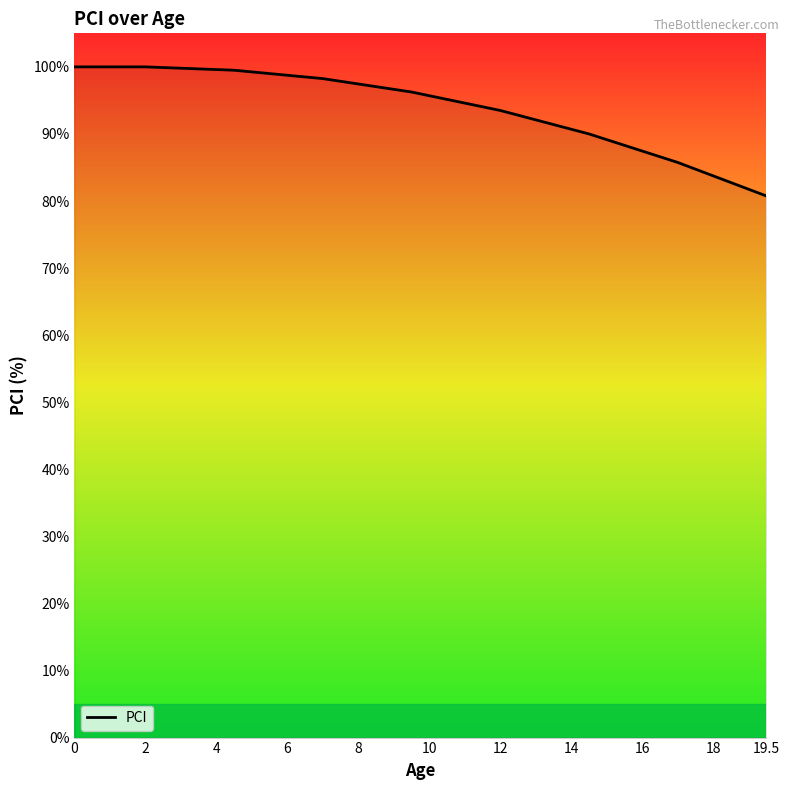

What is the minimum value shown in the chart?

80.8